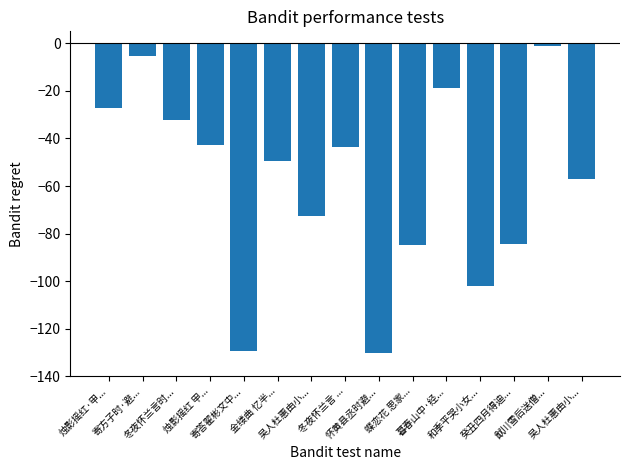

Does the chart contain any negative values?

Yes